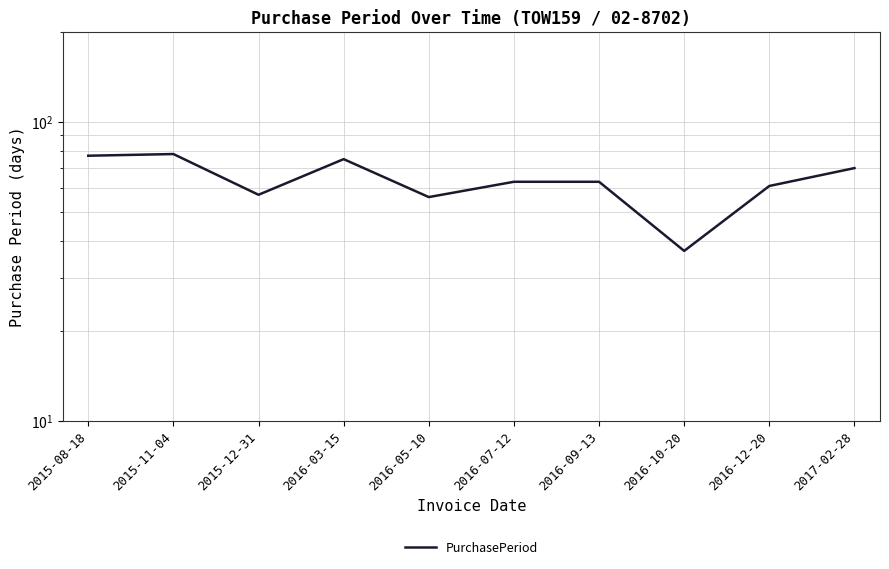

True or false: the data shows 52 at 2015-08-18.

False